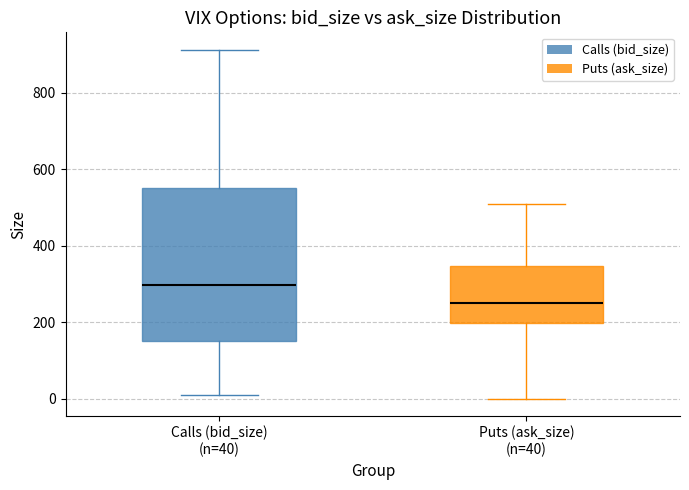

Which box has the lowest median line?

Puts (ask_size) (n=40)